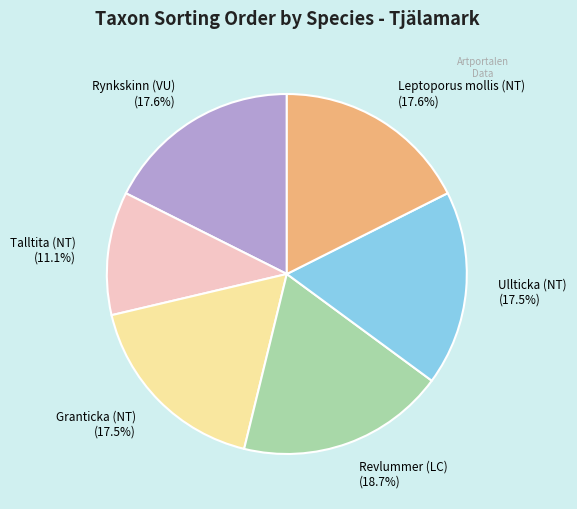

How many slices are in this pie chart?

6